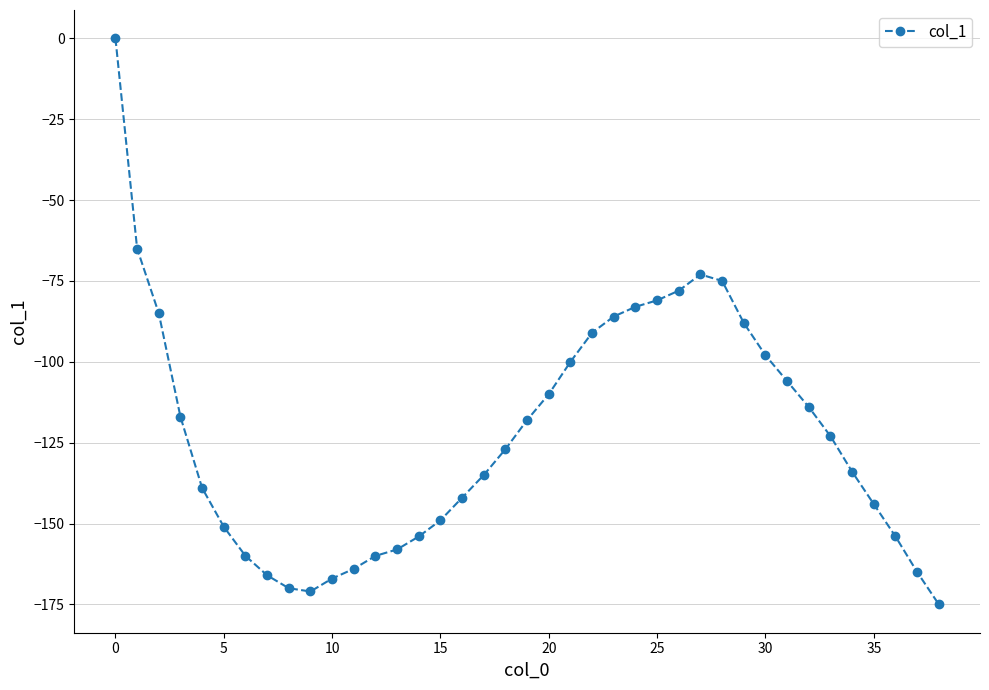

What is the difference between the second highest and minimum values?

110